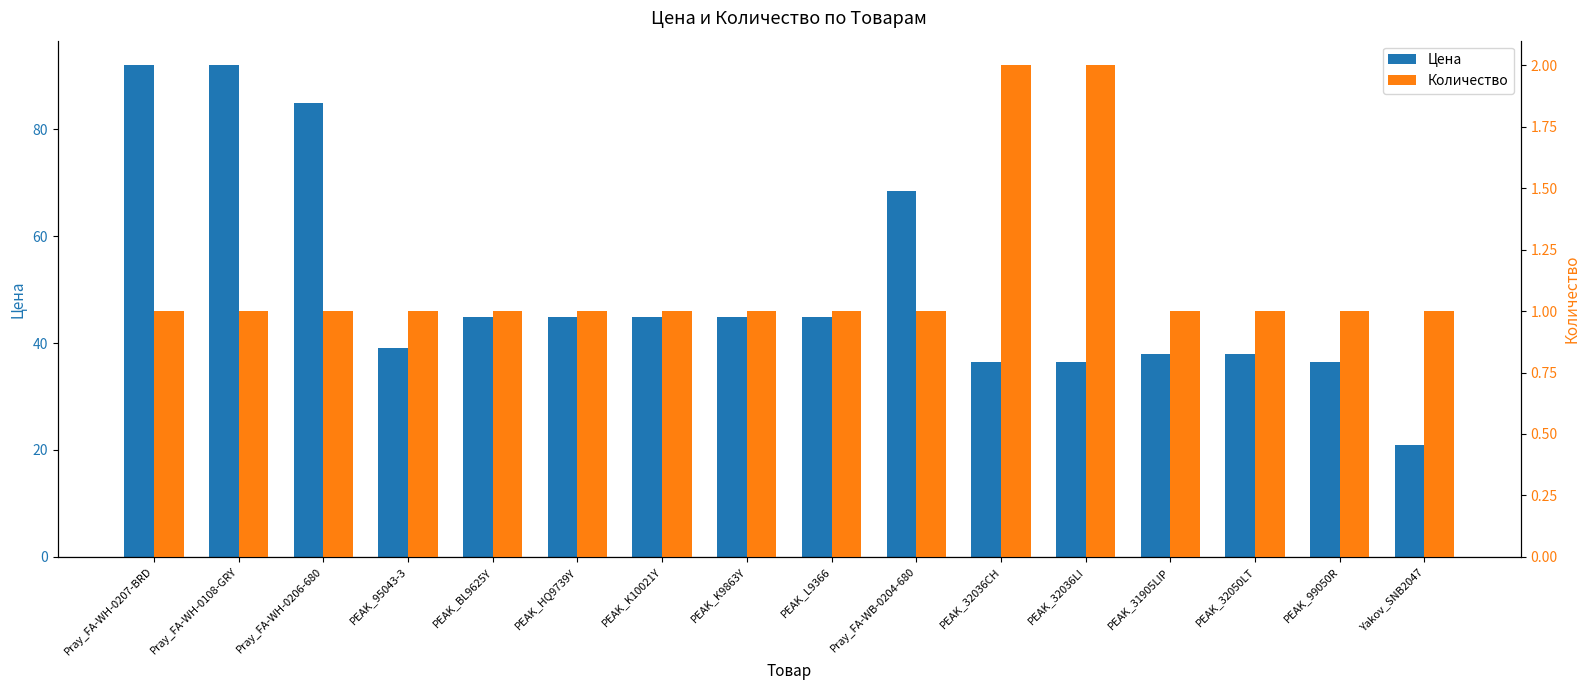

The Количество series shows 1.5 at Yakov_SNB2047. True or false?

False